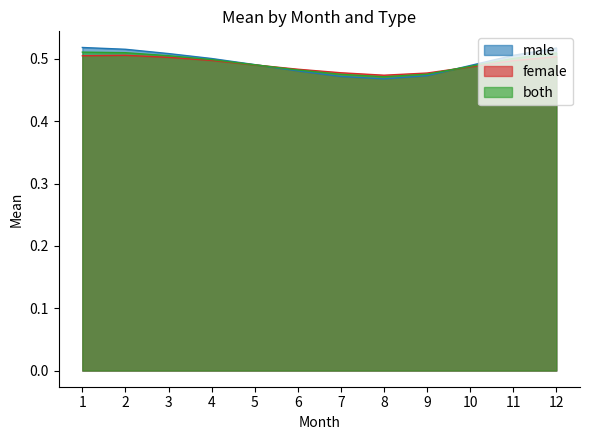

What is the total value across all series at 6?

1.4